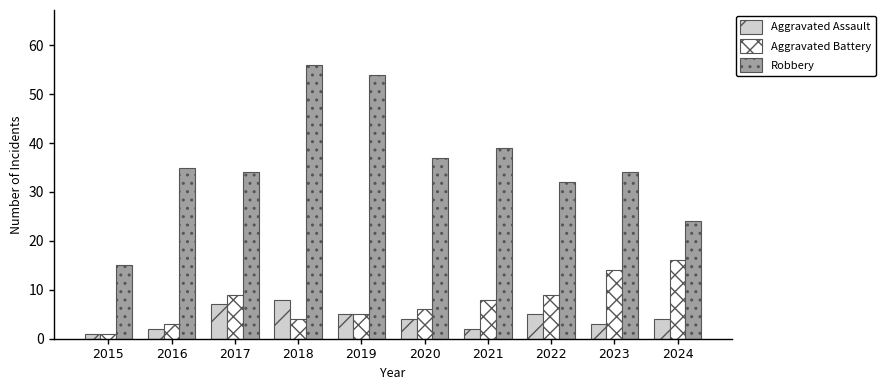

Reading left to right, what are all the values shown in this chart?

Aggravated Assault: 1	2	7	8	5	4	2	5	3	4
Aggravated Battery: 1	3	9	4	5	6	8	9	14	16
Robbery: 15	35	34	56	54	37	39	32	34	24